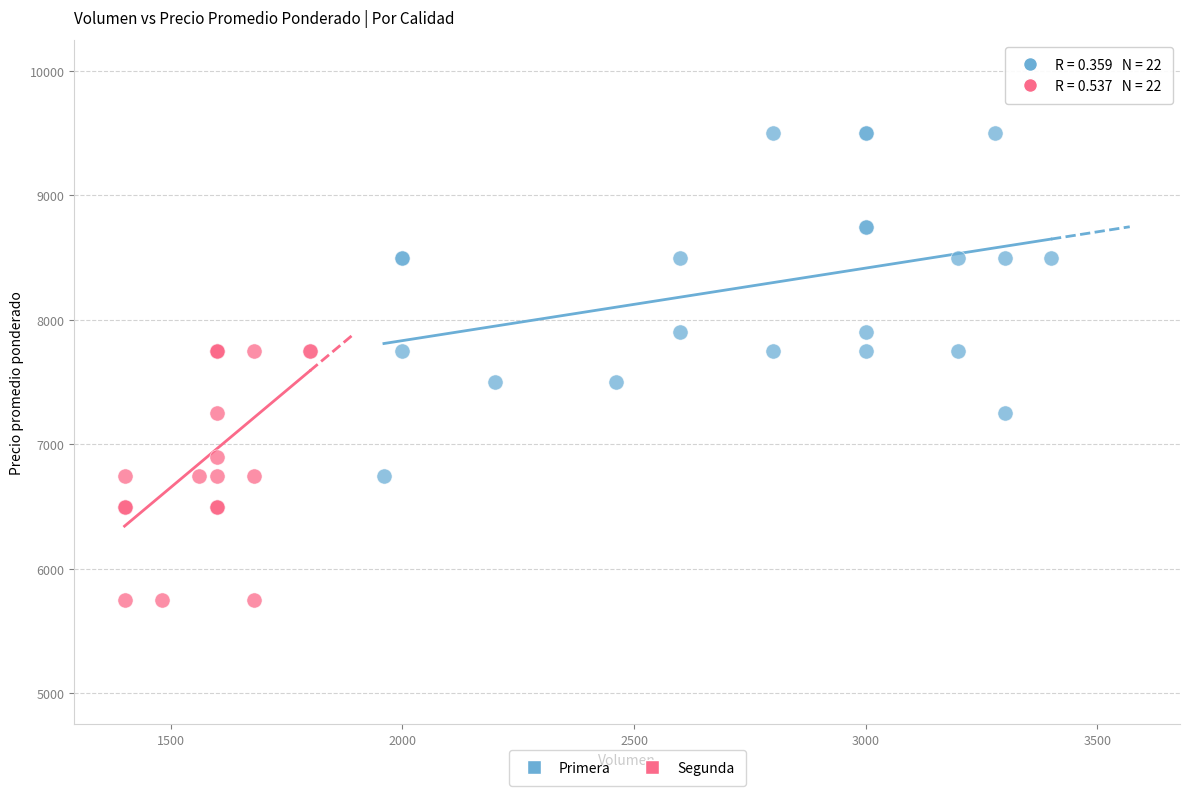

Which series contains the highest Y value?

Primera